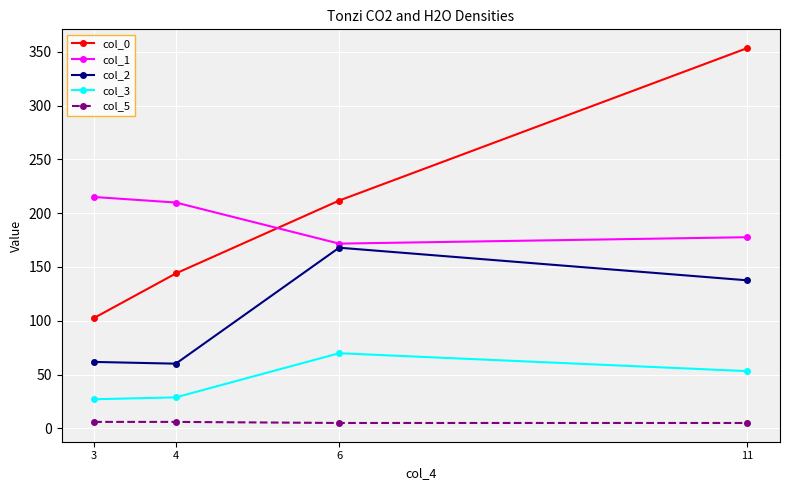

Which series has the widest spread of values?

col_0